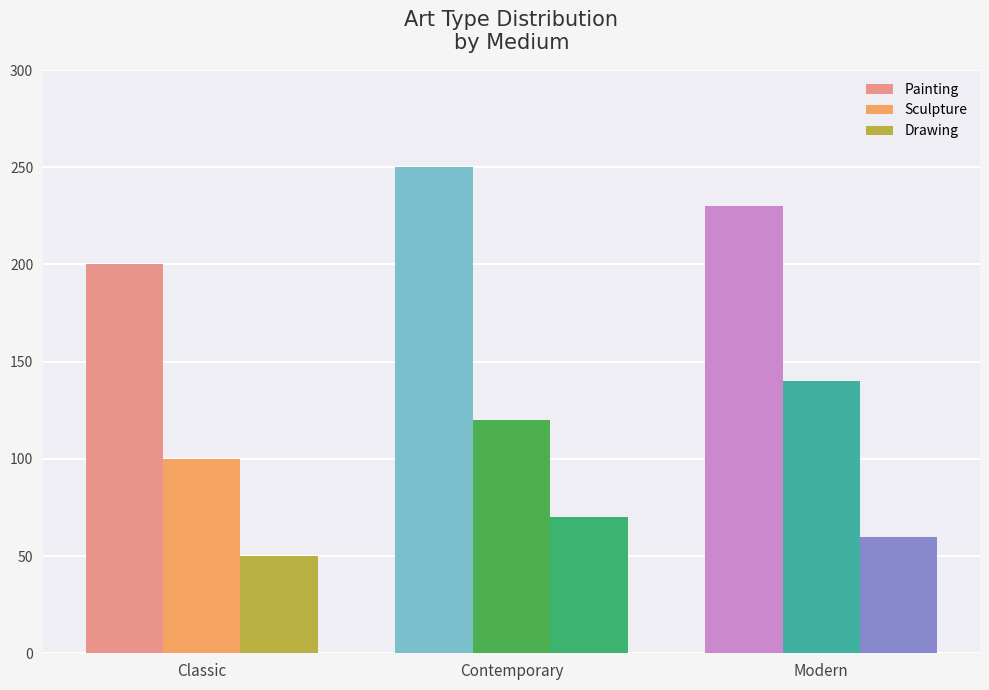

How many bars are there in total?

9